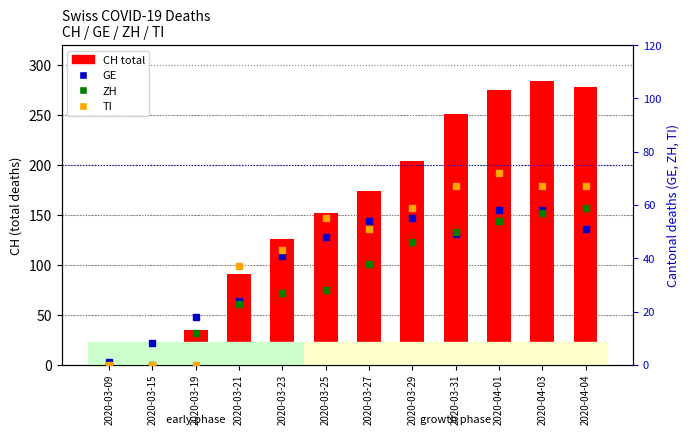

Reading left to right, what are all the values shown in this chart?

CH (total): 2	9	35	91	126	152	174	204	251	275	284	278
GE: 1	8	18	24	41	48	54	55	49	58	58	51
ZH: 0	0	12	23	27	28	38	46	50	54	57	59
TI: 0	0	0	37	43	55	51	59	67	72	67	67